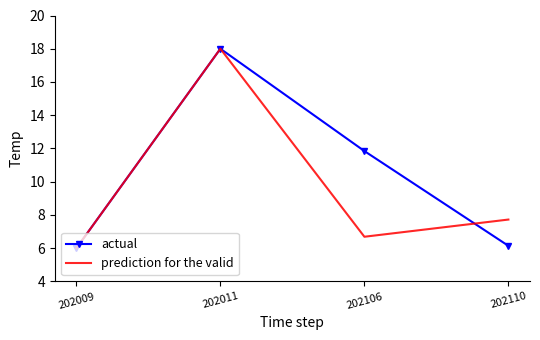

After their last crossing, which series has the higher values: prediction for the valid or actual?

prediction for the valid